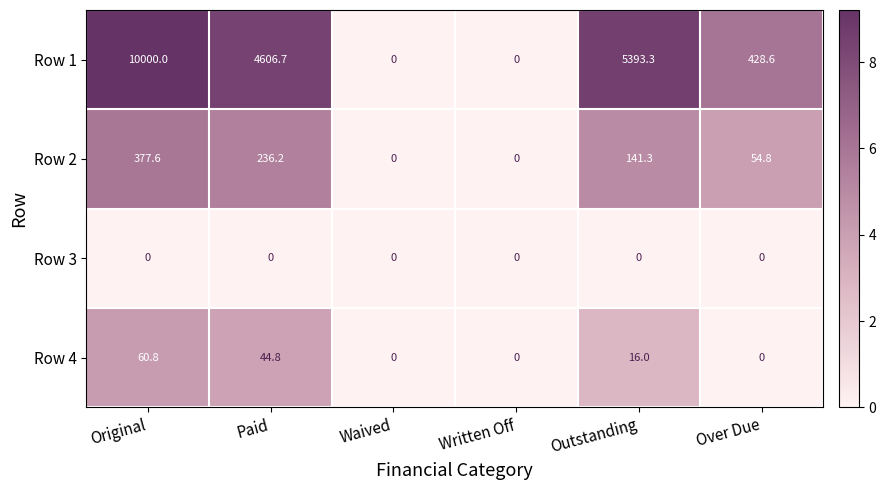

Reading left to right, transcribe all the data shown in this chart.

Row 1: 10000.0	4606.7	0.0	0.0	5393.3	428.6
Row 2: 377.6	236.2	0.0	0.0	141.3	54.8
Row 3: 0.0	0.0	0.0	0.0	0.0	0.0
Row 4: 60.8	44.8	0.0	0.0	16.0	0.0